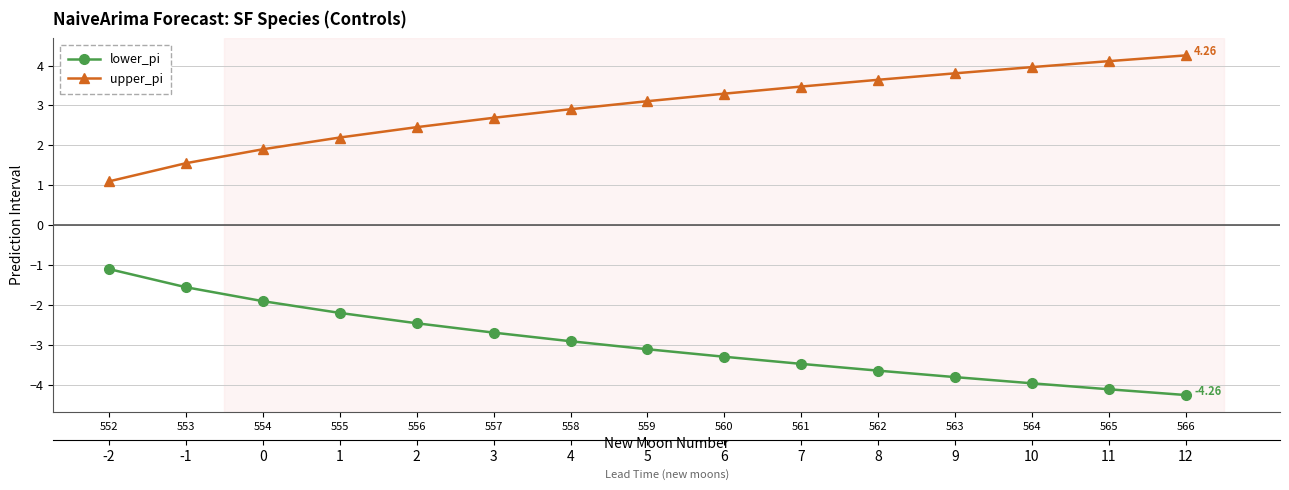

Rank the categories by upper_pi value from lowest to highest.

552, 553, 554, 555, 556, 557, 558, 559, 560, 561, 562, 563, 564, 565, 566